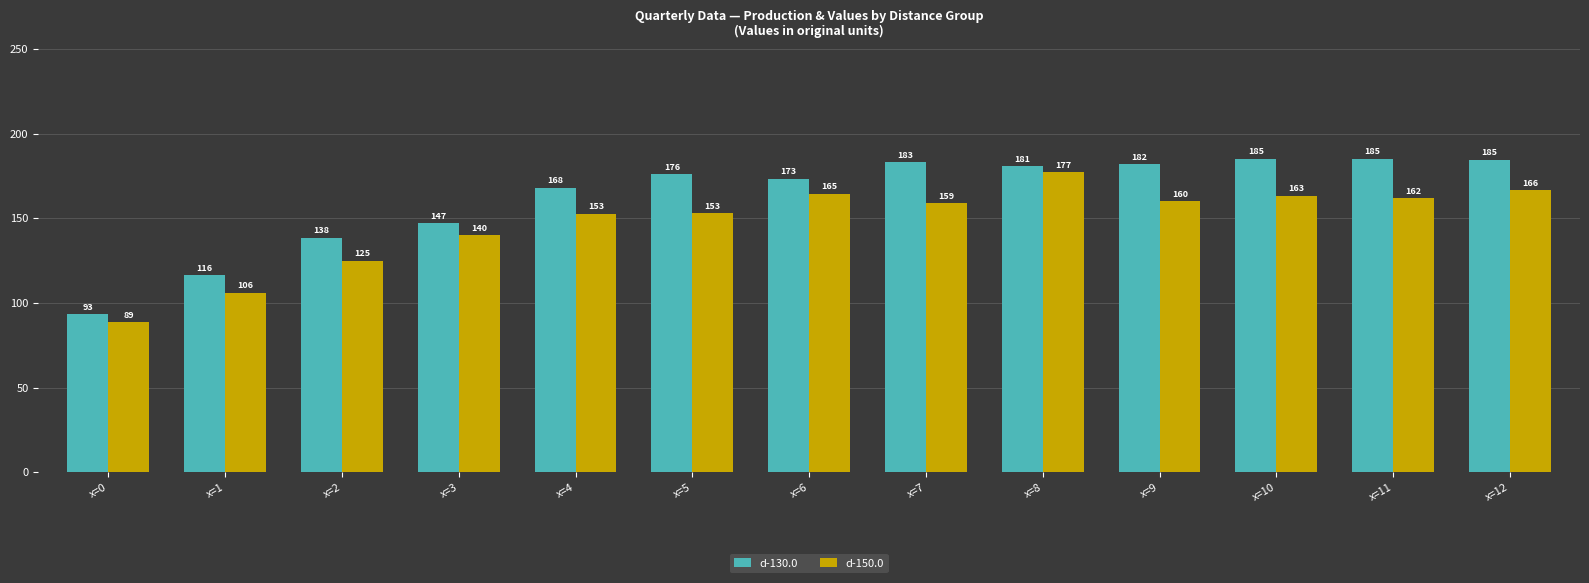

Which series has the largest total across all categories?

d-130.0